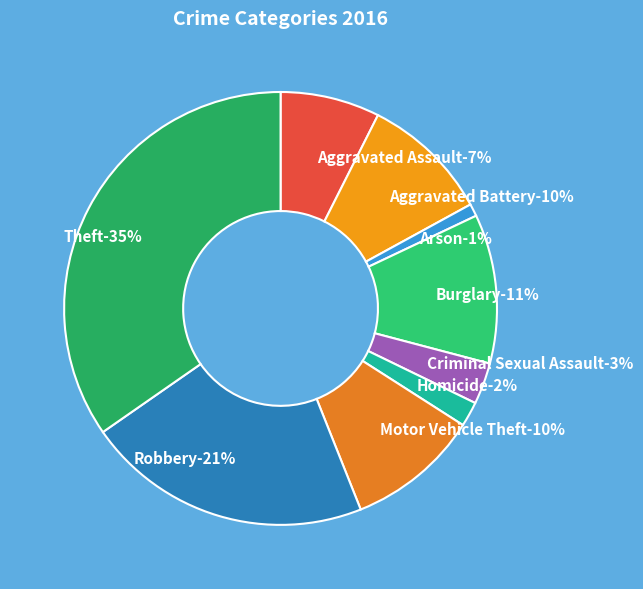

To the nearest percent, what is the average slice percentage?

11%